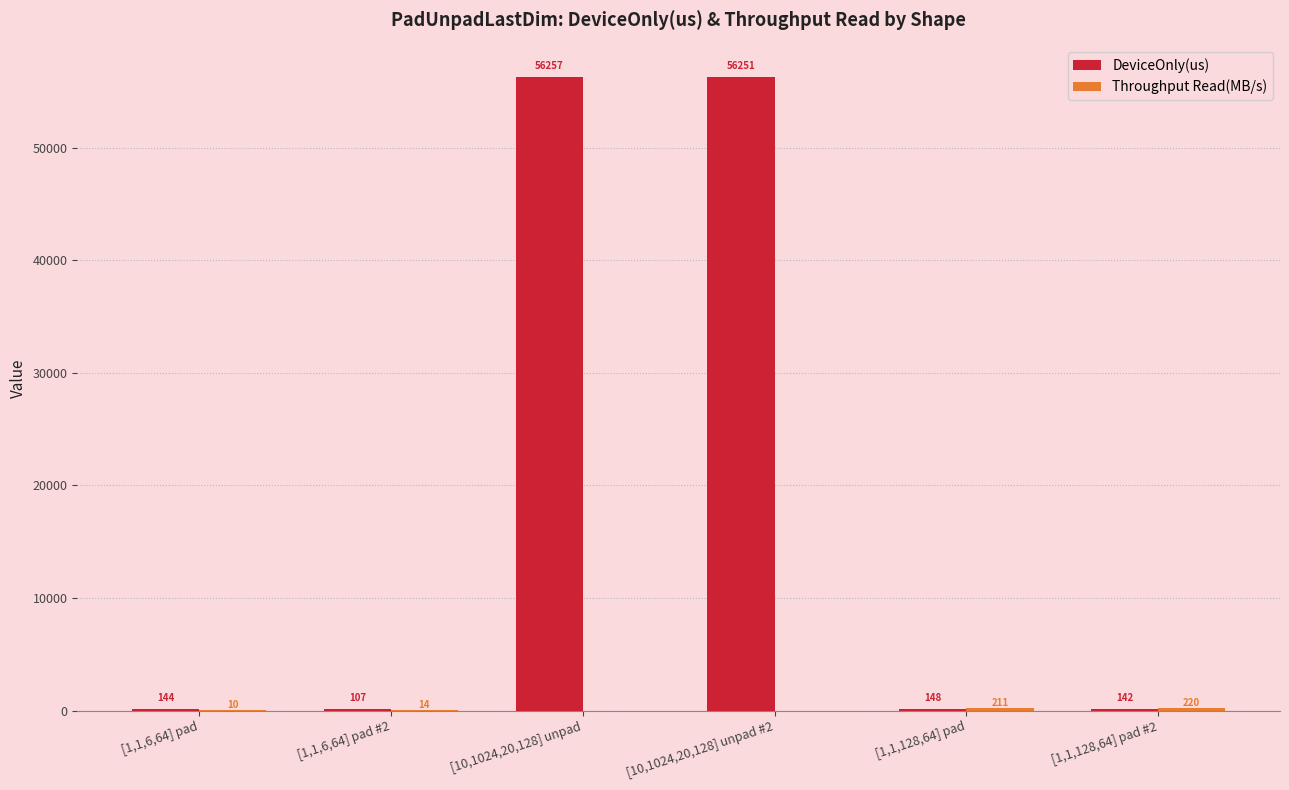

The value of DeviceOnly(us) at [10,1024,20,128] unpad is 88003.6. True or false?

False